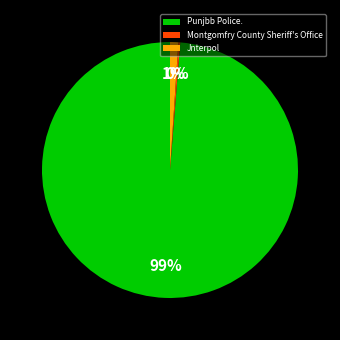

Do Punjbb Police. and Jnterpol together represent more than half of the pie?

Yes